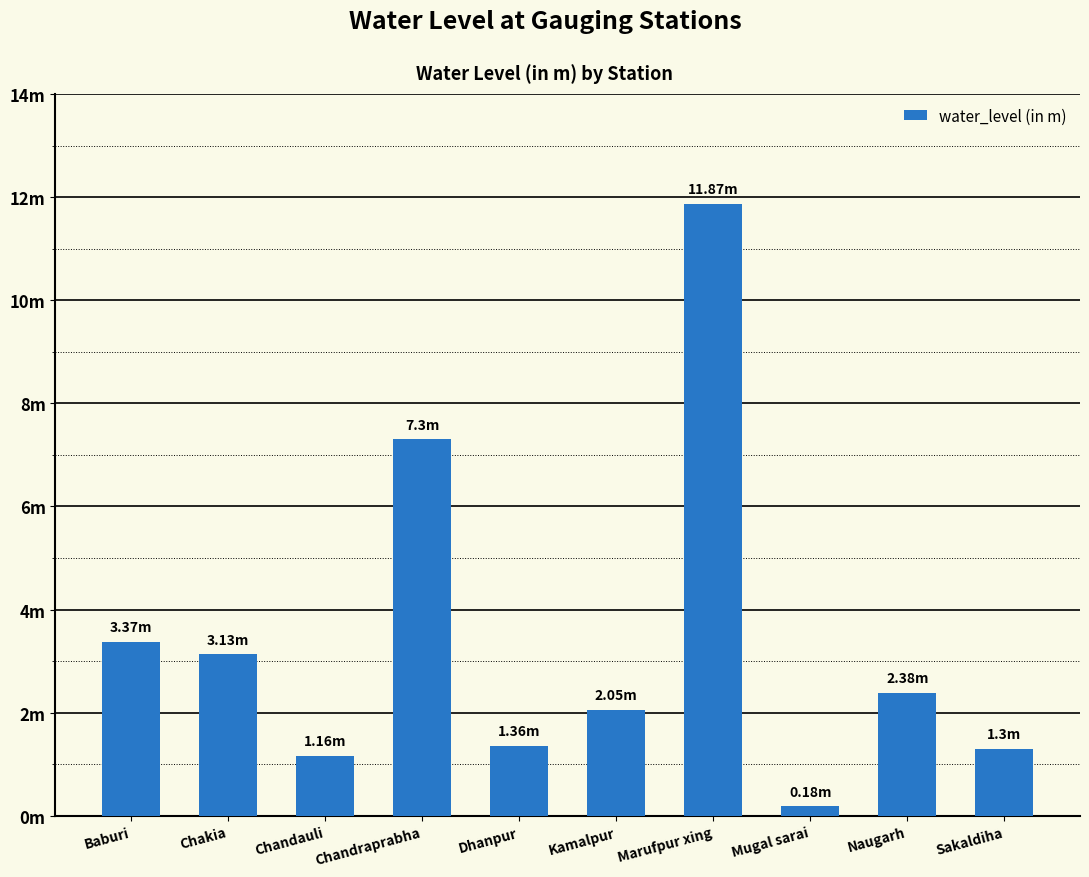

Is it true that the value at Naugarh is 1.0?

False